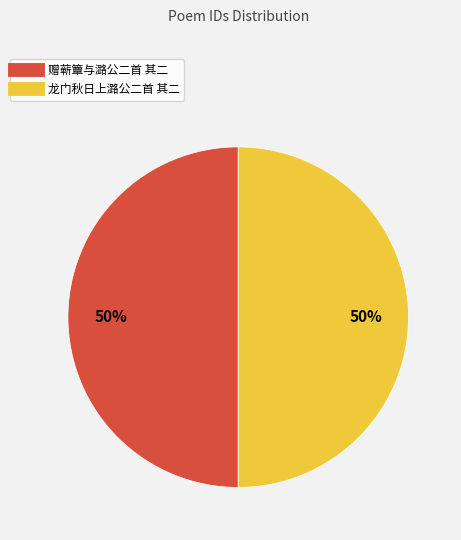

The 龙门秋日上潞公二首 其二 slice represents 61% of the pie. True or false?

False